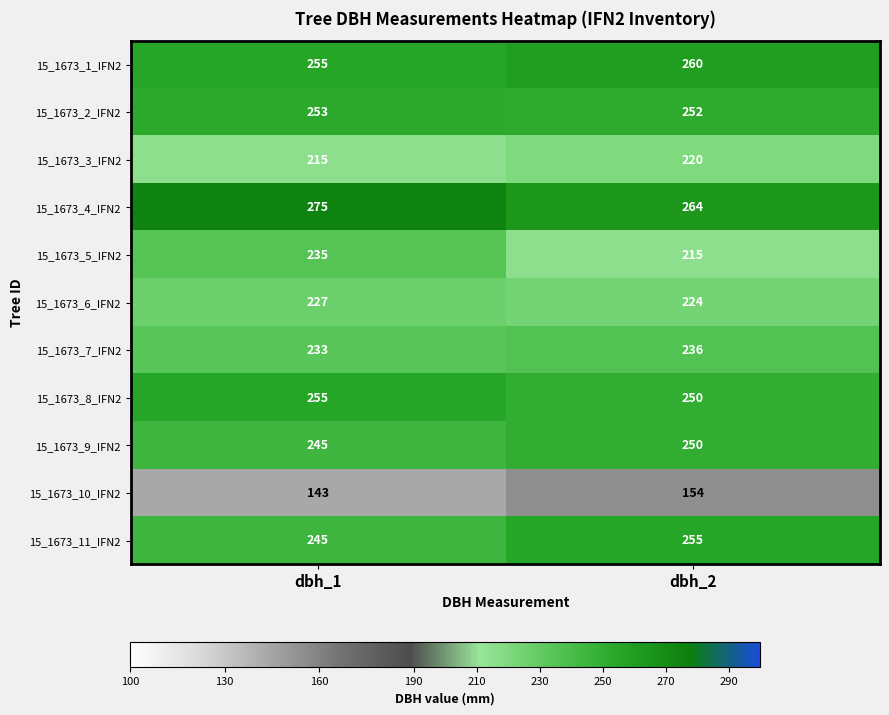

Is it true that 15_1673_4_IFN2 equals 459 at dbh_1?

False